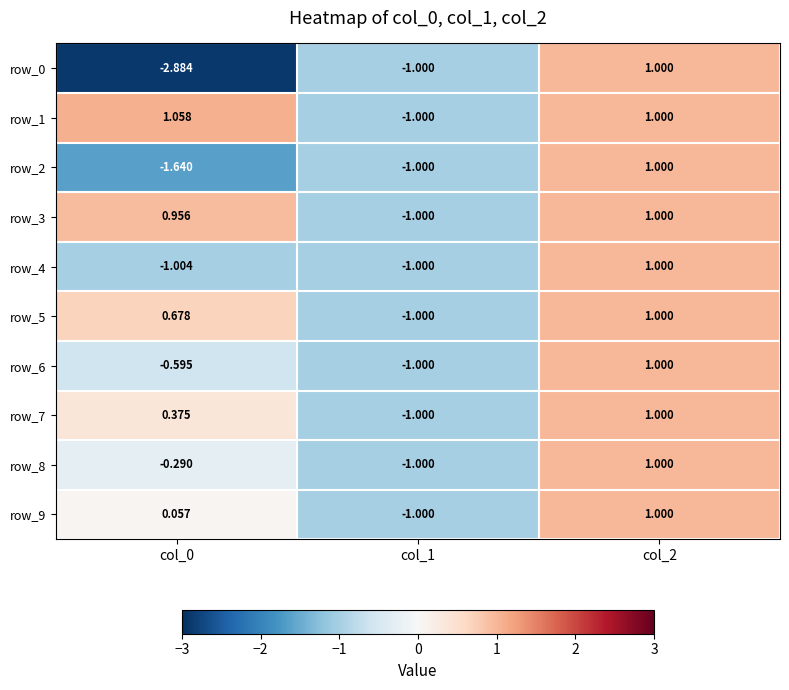

How many values in the row_3 series exceed 0?

2